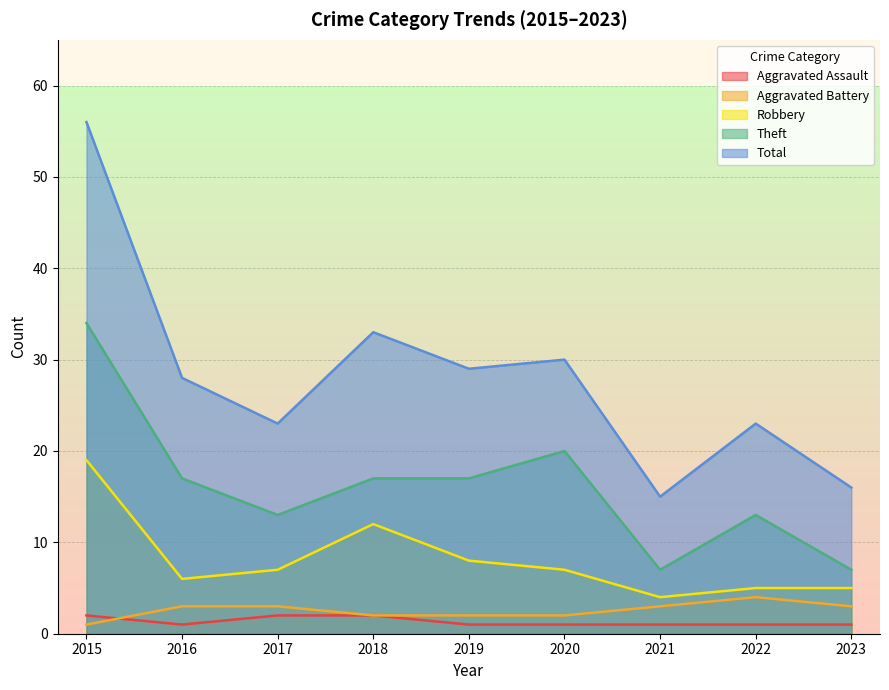

Is it true that Aggravated Battery equals 2 at 2016?

False